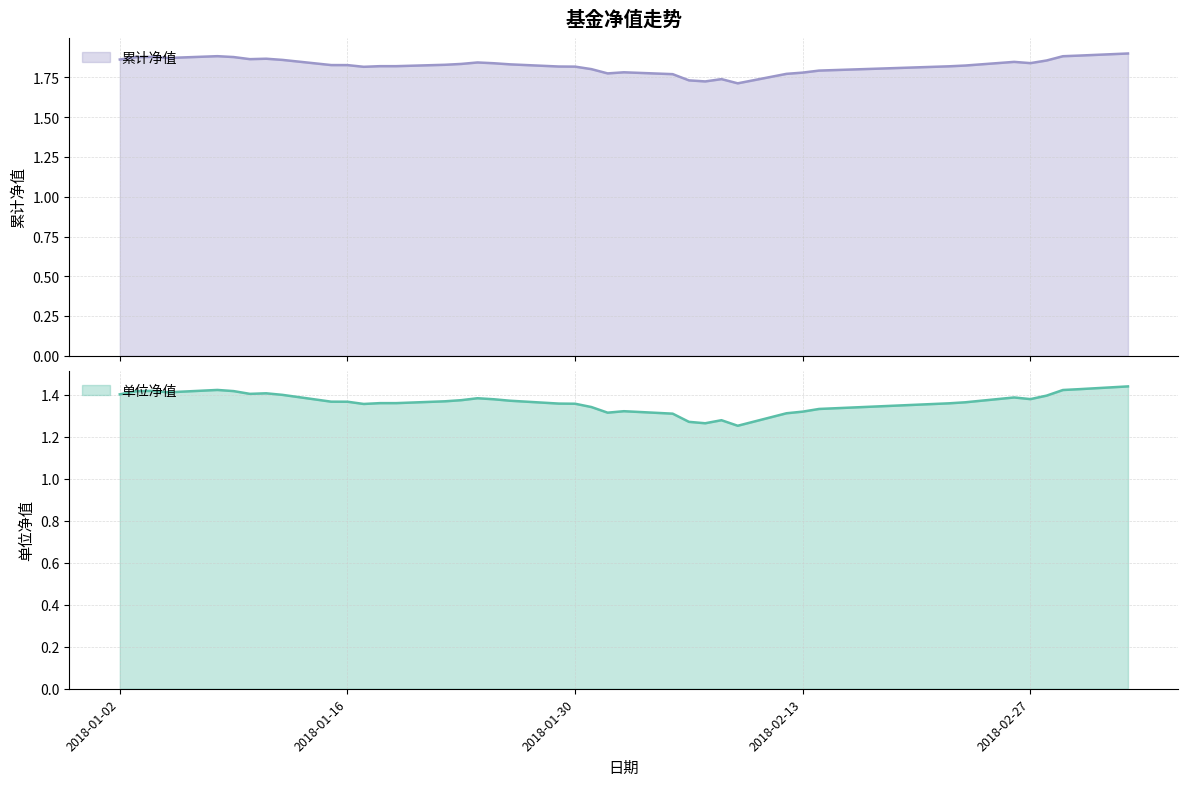

Which label corresponds to the largest value in the chart?

2018-03-05